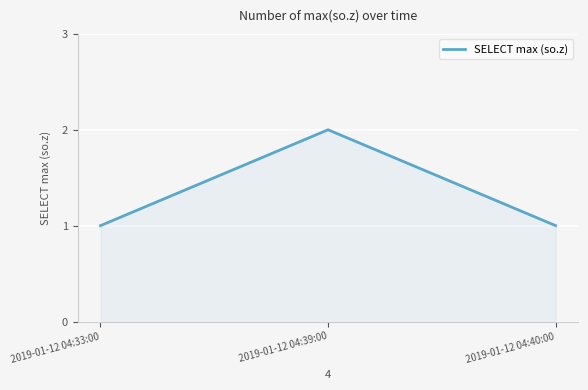

What position from the right is 2019-01-12 04:40:00?

1